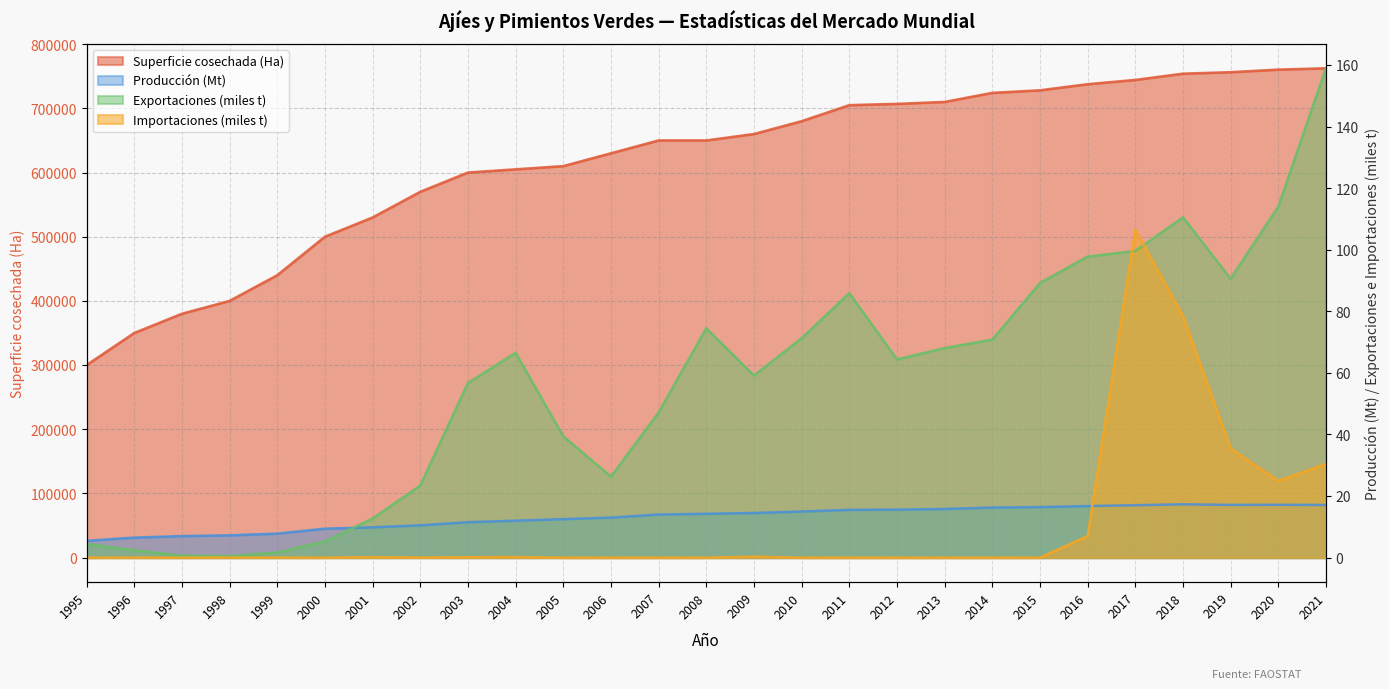

Is the value of Importaciones (t) at 2003 greater than the value of Producción (t) at 2000?

No